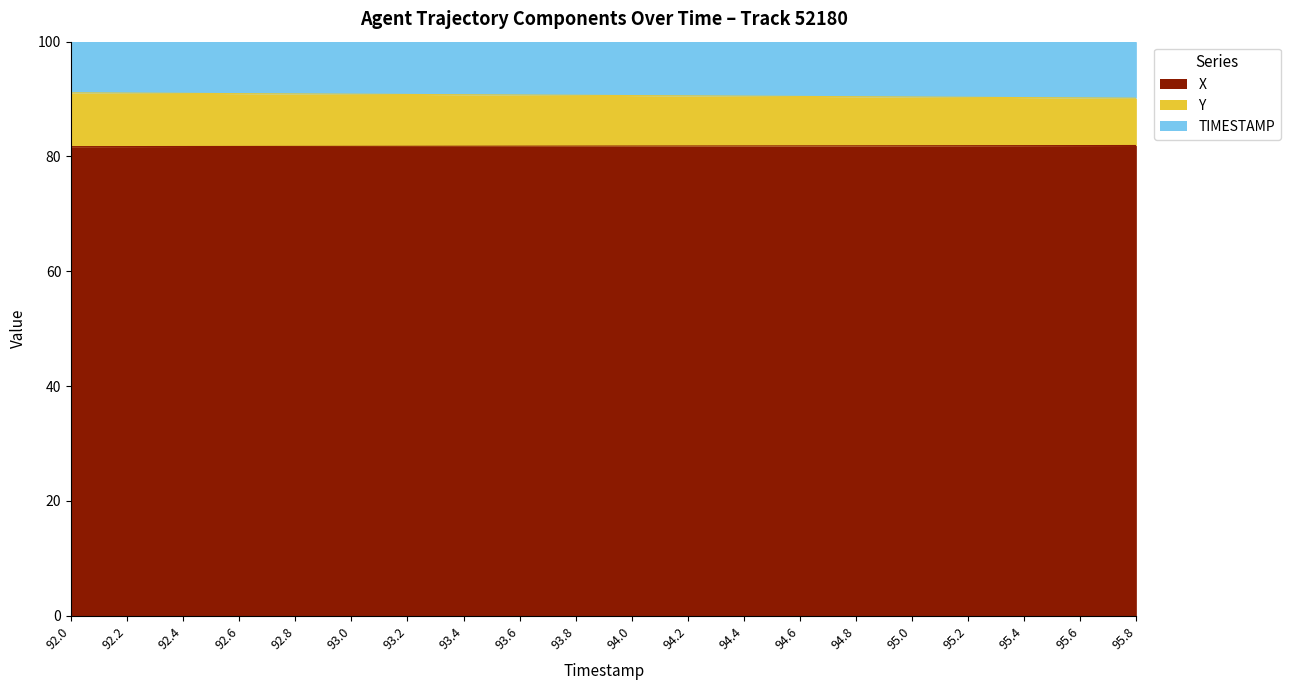

What is the sum of the X values at 95.4 and 93.8?

163.7